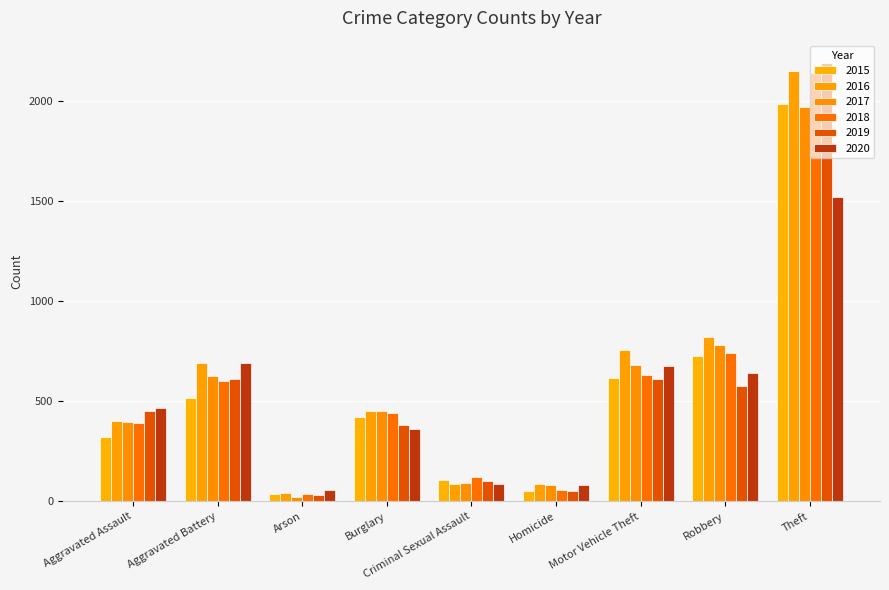

Which category has the highest value in the 2017 series?

Theft